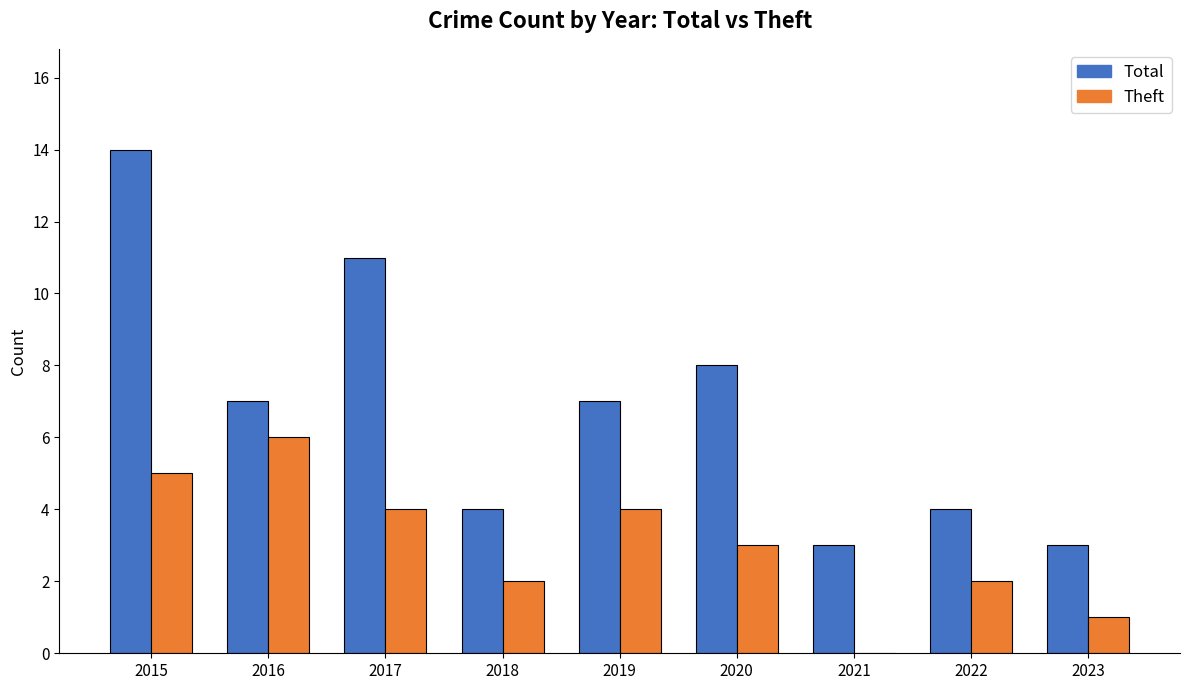

The value of Theft at 2021 is 0. True or false?

True